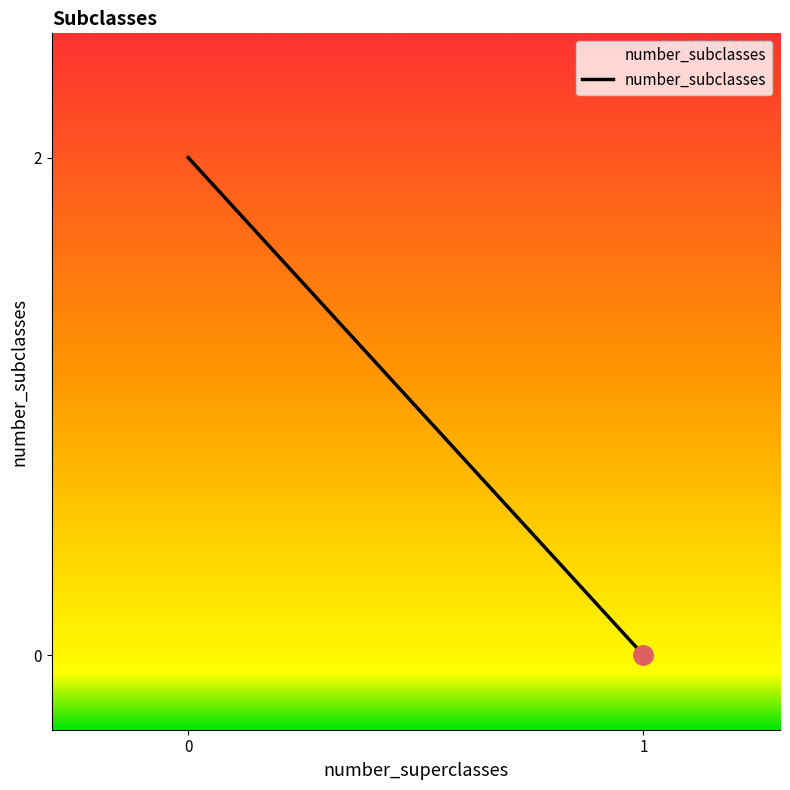

List the labels in order of value, smallest first.

1, 1, 0